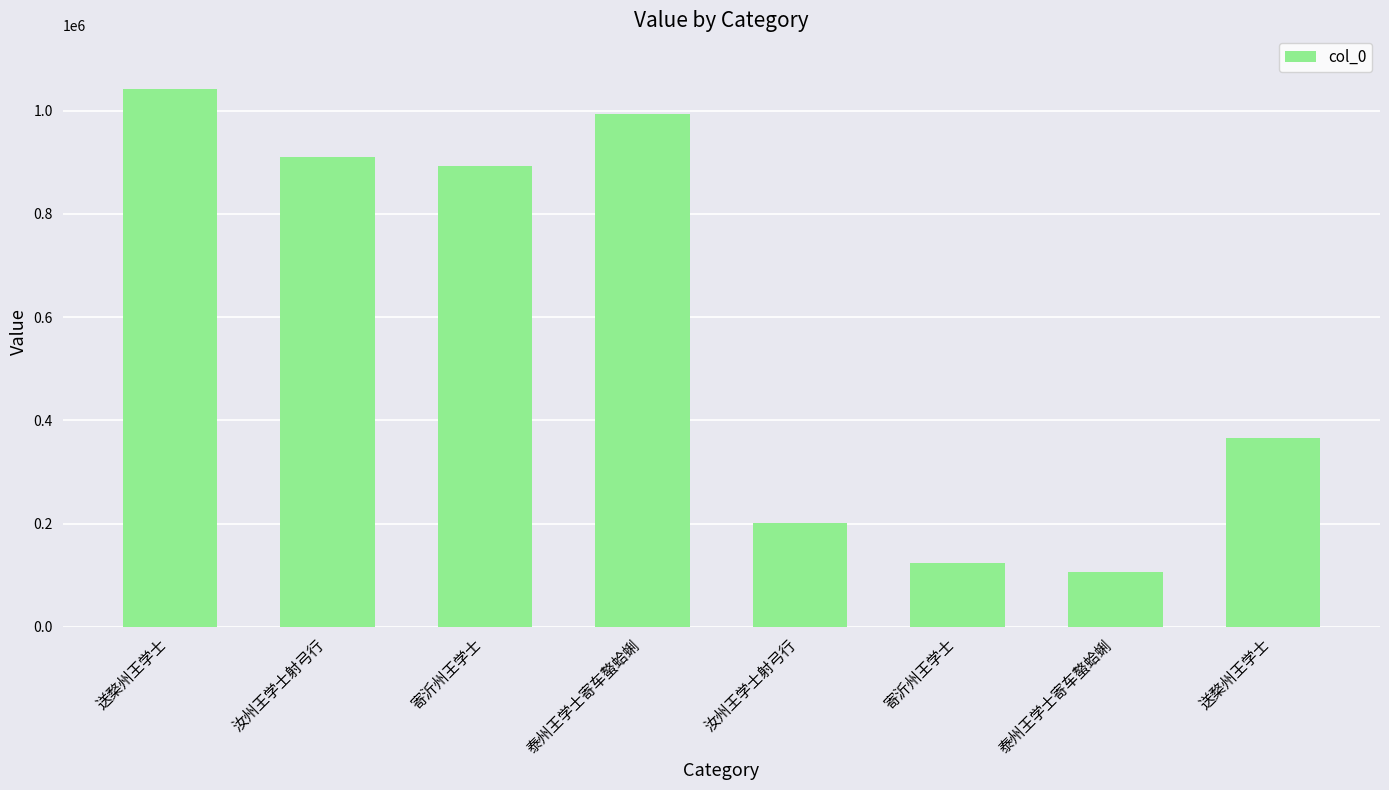

Rank the categories by value from highest to lowest.

送楘州王学士, 泰州王学士寄车螯蛤蜊, 汝州王学士射弓行, 寄沂州王学士, 送楘州王学士, 汝州王学士射弓行, 寄沂州王学士, 泰州王学士寄车螯蛤蜊